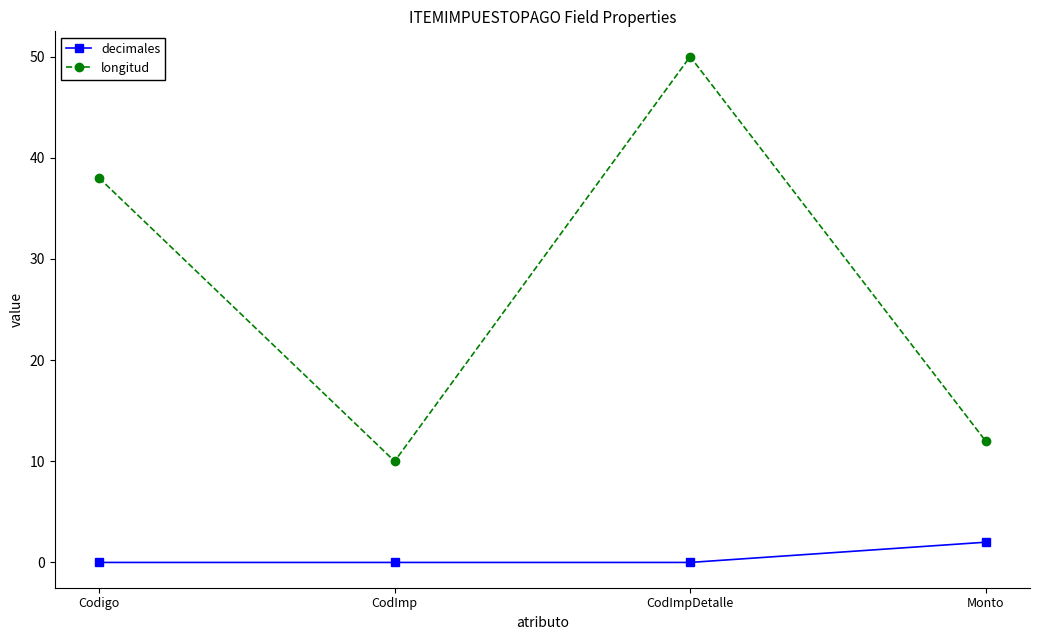

Where is longitud nearest to the value 30?

Codigo